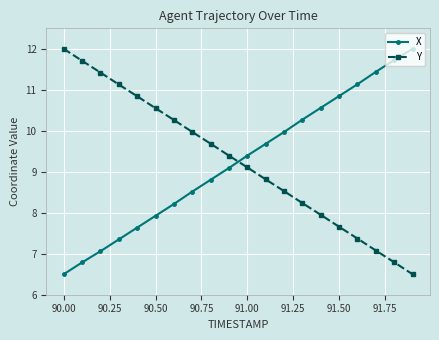

What is the value of the Y point at the 15th from the left?

7.9